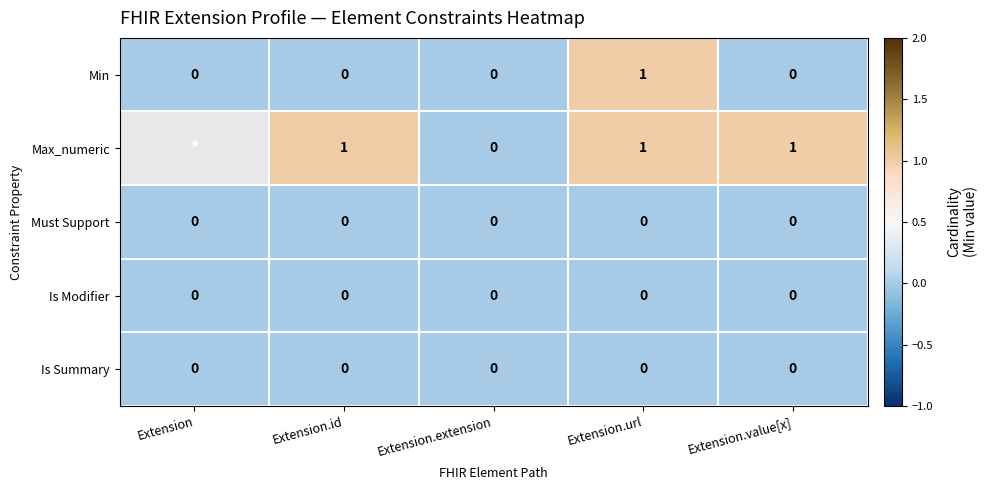

Which category has the lowest value across all series?

Extension